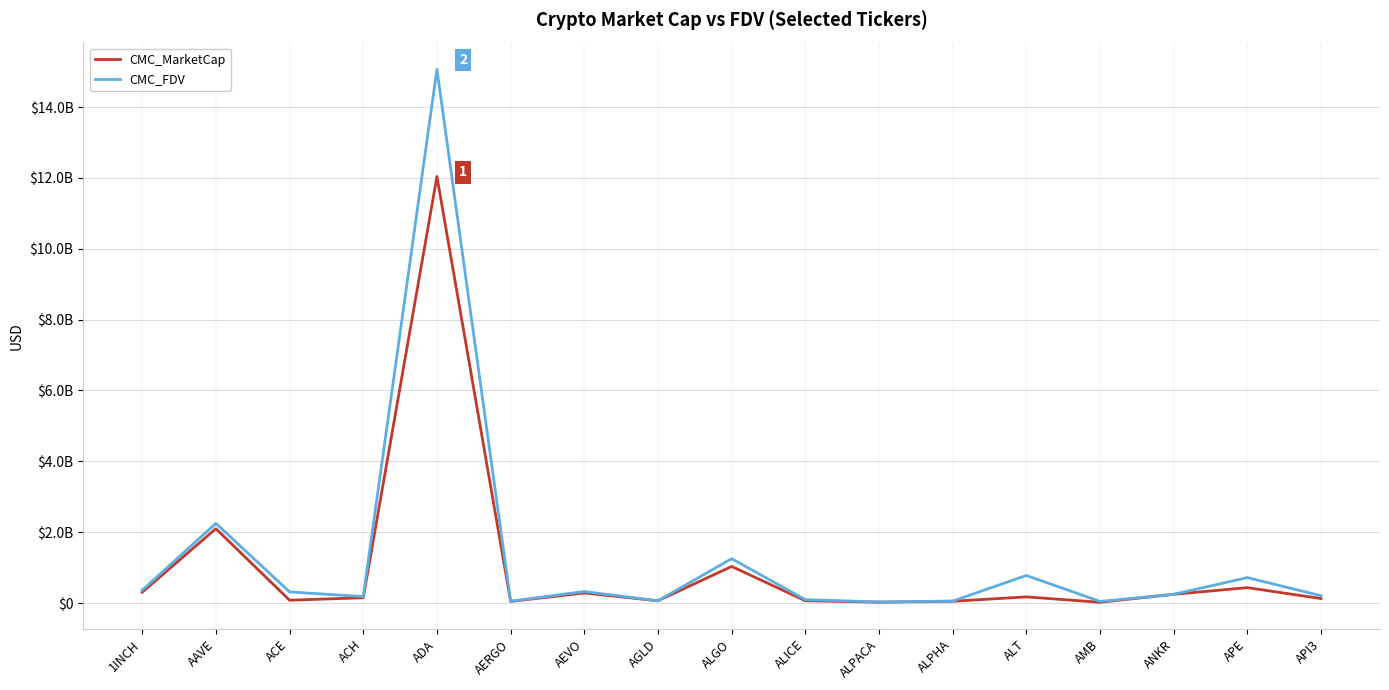

Reading right to left, transcribe all the data shown in this chart.

CMC_MarketCap: 125853289	434687003	246356128	21926335	173648236	50096969	24967305	65037084	1032934671	63166200	284231067	45492840	12040656074	148930221	79757587	2098870310	306066334
CMC_FDV: 204809441	718614643	246356128	45384371	777828634	55911796	31106418	95764824	1252178054	63166200	326307172	51115550	15067292391	183351475	313849172	2249106474	361419950